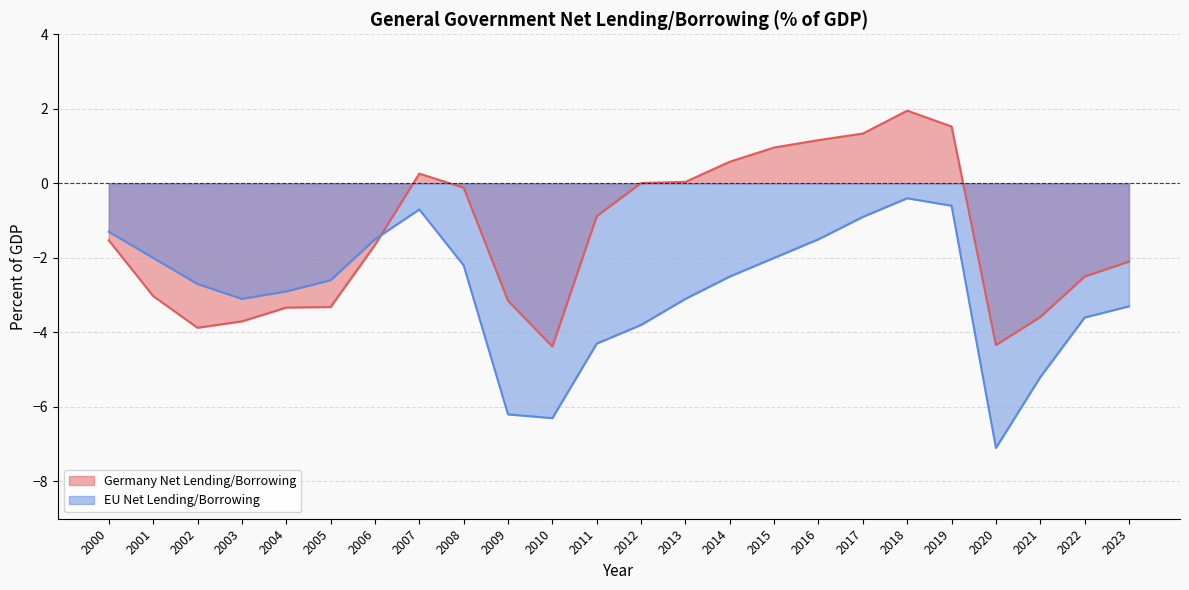

Between 2012 and 2020, which series saw the biggest shift?

Germany Net Lending/Borrowing